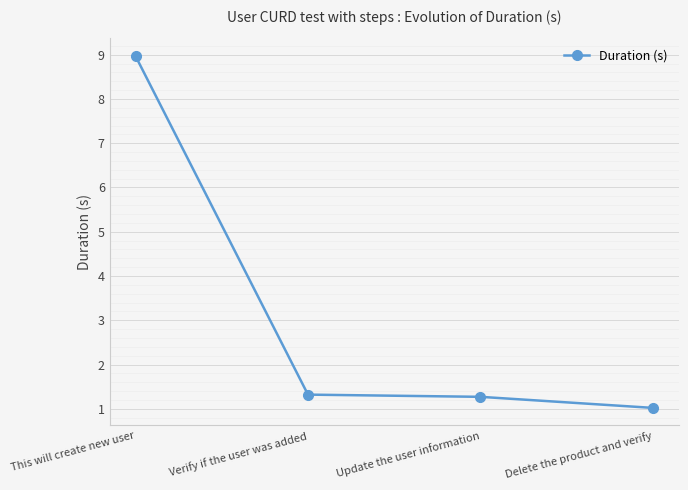

True or false: the data shows 9.0 at This will create new user.

True